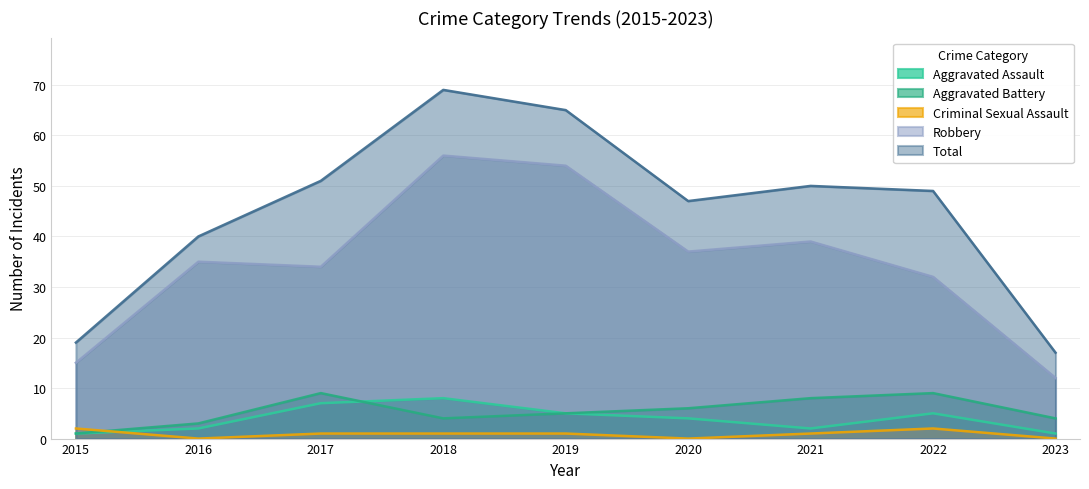

True or false: Total and Criminal Sexual Assault cross at least once.

False